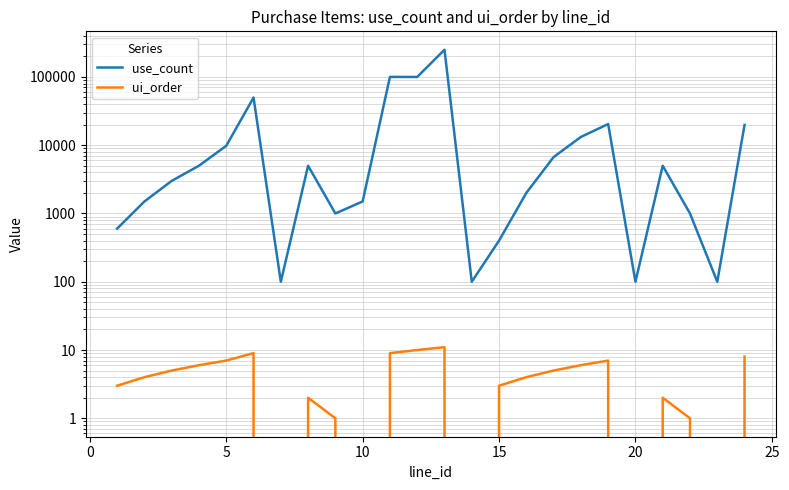

True or false: use_count has more than 1 interior local peaks.

True